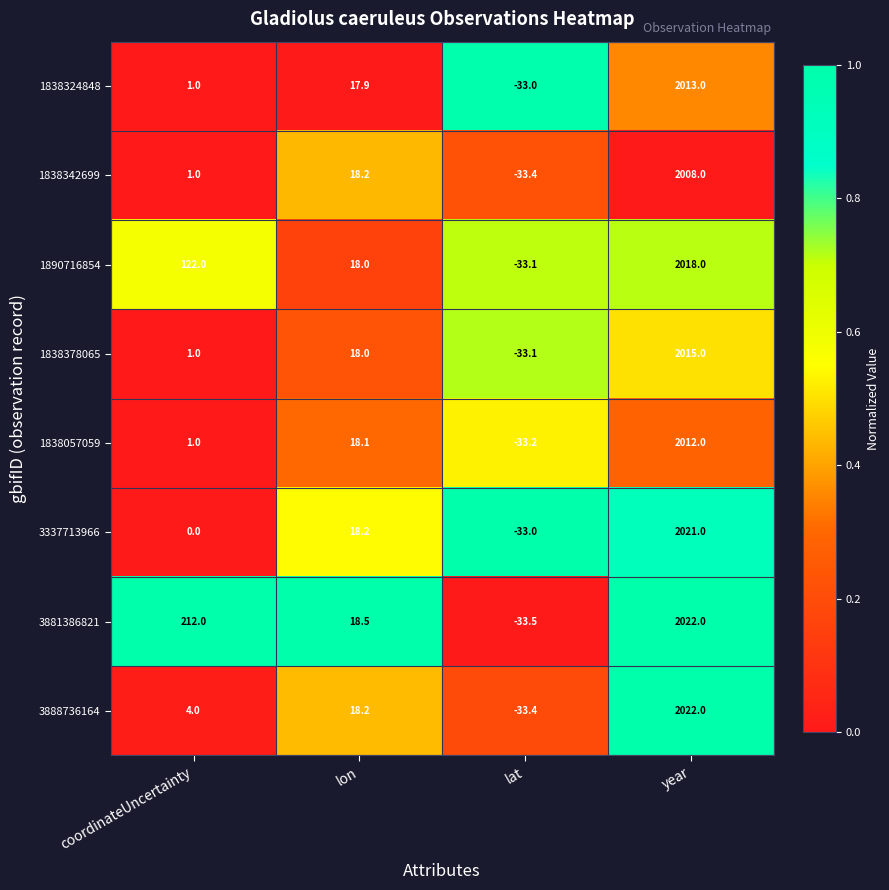

Which series has the widest spread of values?

3881386821